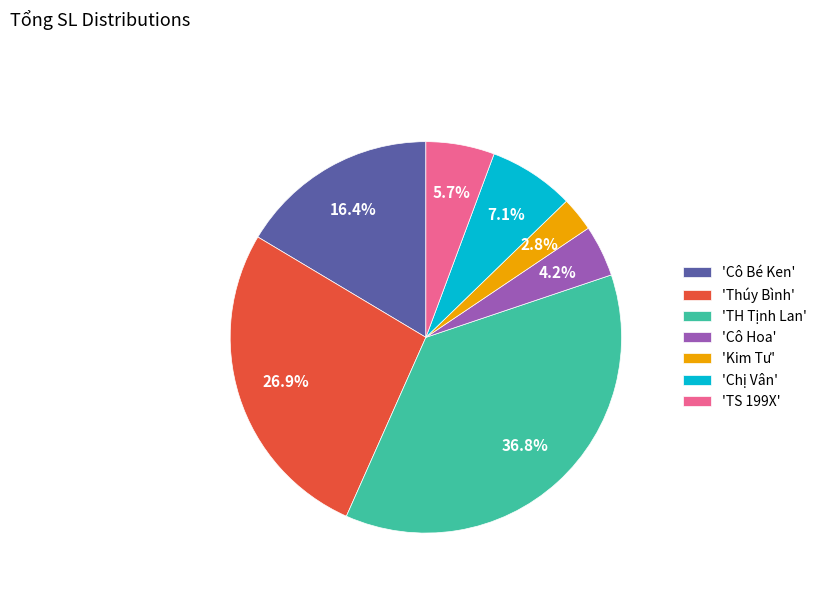

Rank the categories by value from lowest to highest.

'Kim Tư', 'Cô Hoa', 'TS 199X', 'Chị Vân', 'Cô Bé Ken', 'Thúy Bình', 'TH Tịnh Lan'